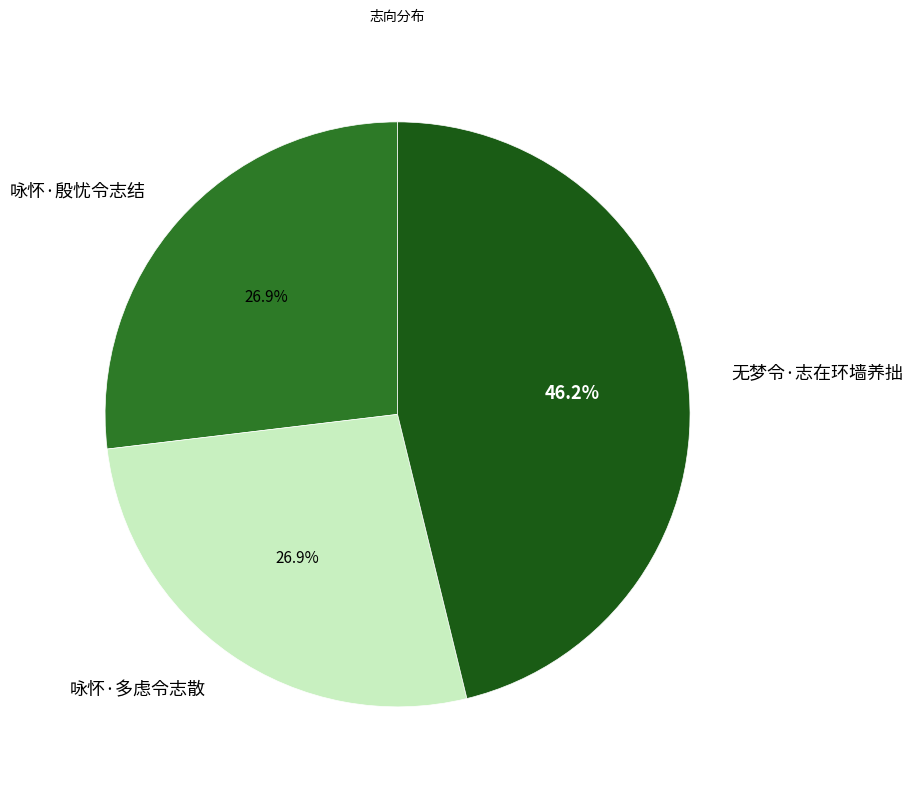

The 咏怀·殷忧令志结 slice represents 13% of the pie. True or false?

False